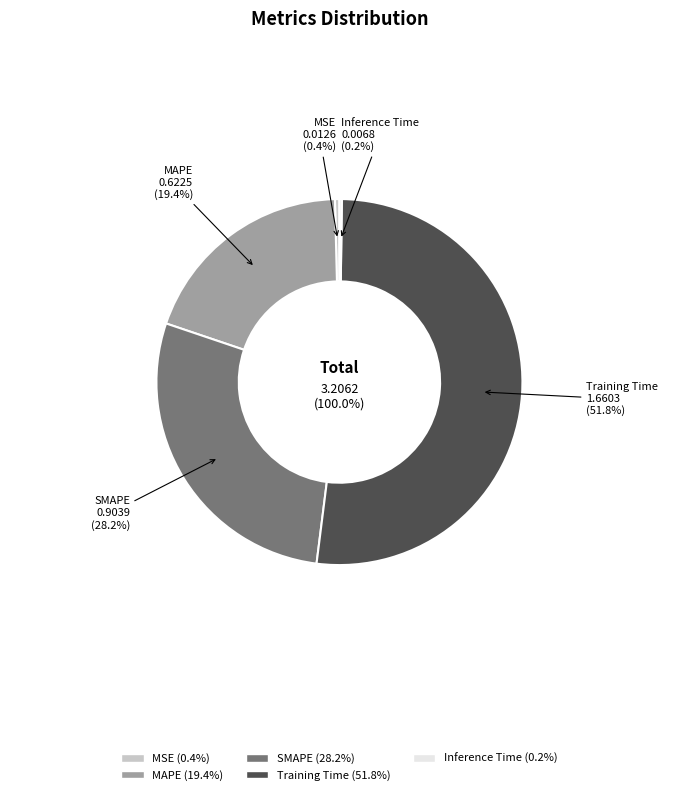

True or false: MSE accounts for 0% of the total.

True